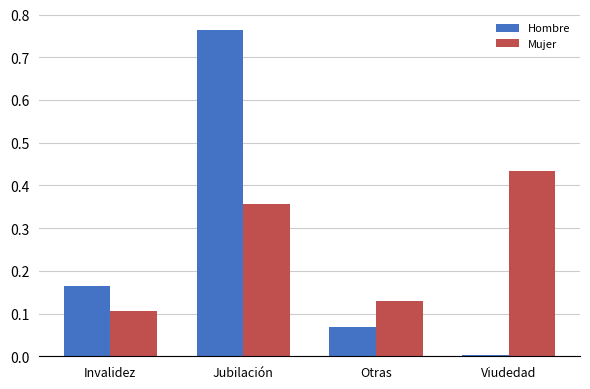

What is the difference between the maximum and minimum values in the Mujer series?

0.3